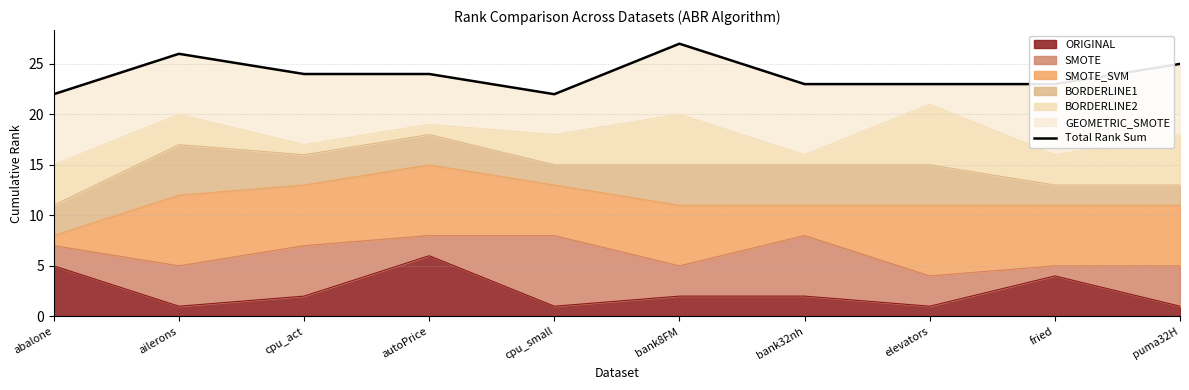

How many interior local peaks (higher than both neighbors) does the data have?

2